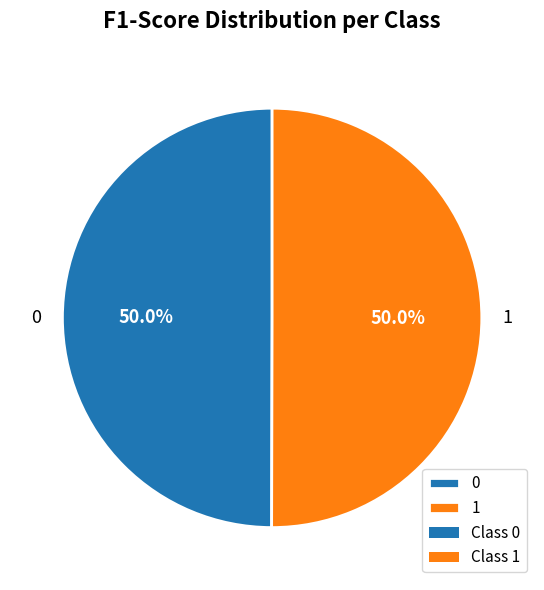

How much of the chart is everything except 0?

50.0%